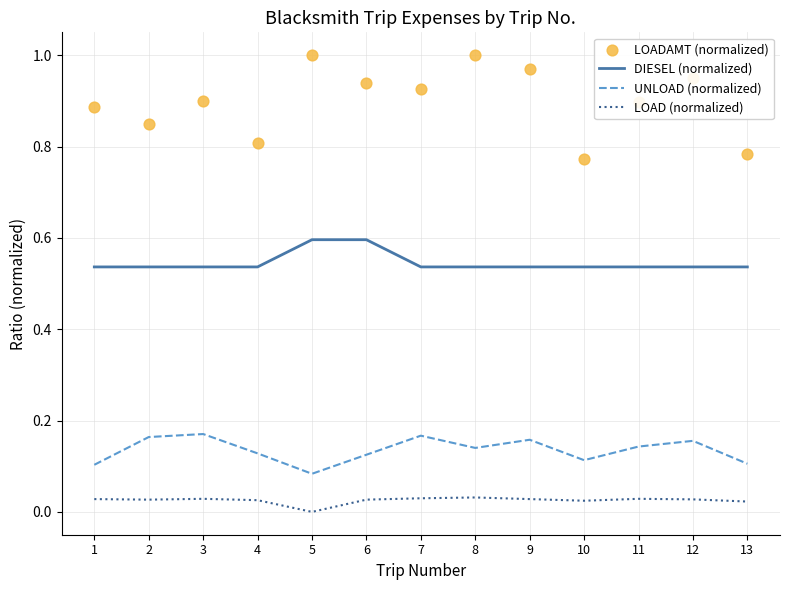

Which series contains the highest Y value?

LOADAMT (normalized)